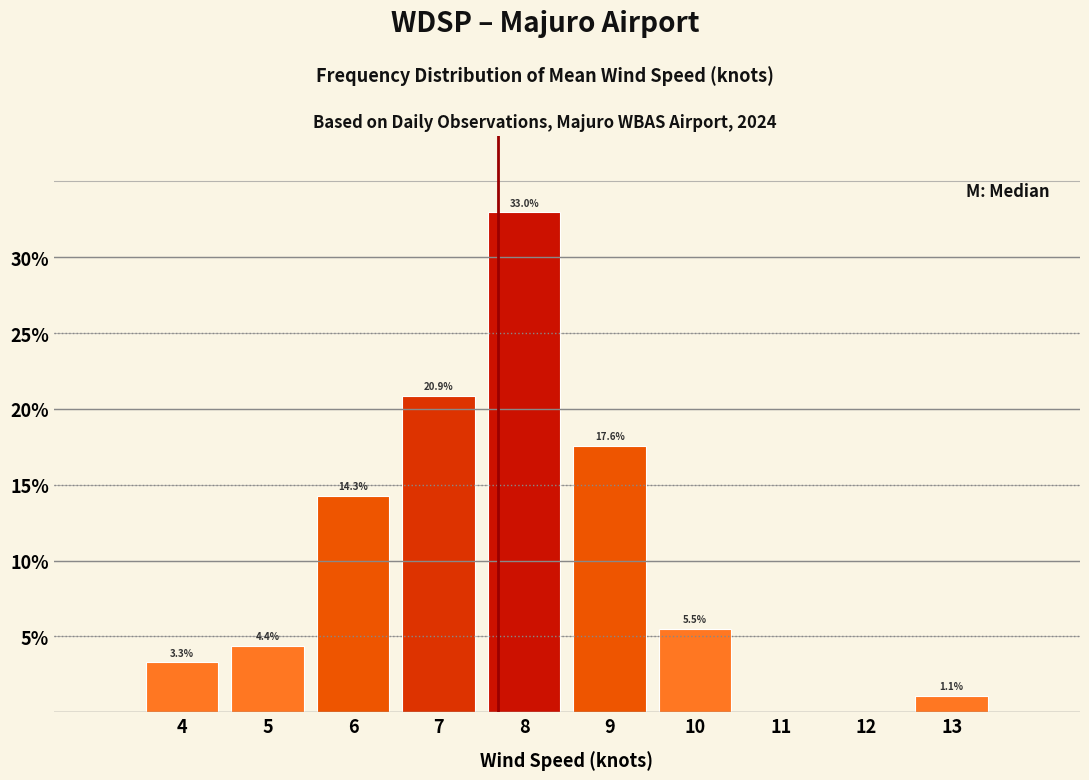

Reading left to right, what are all the values shown in this chart?

4=3.3	5=4.4	6=14.3	7=20.9	8=33.0	9=17.6	10=5.5	11=0.0	12=0.0	13=1.1